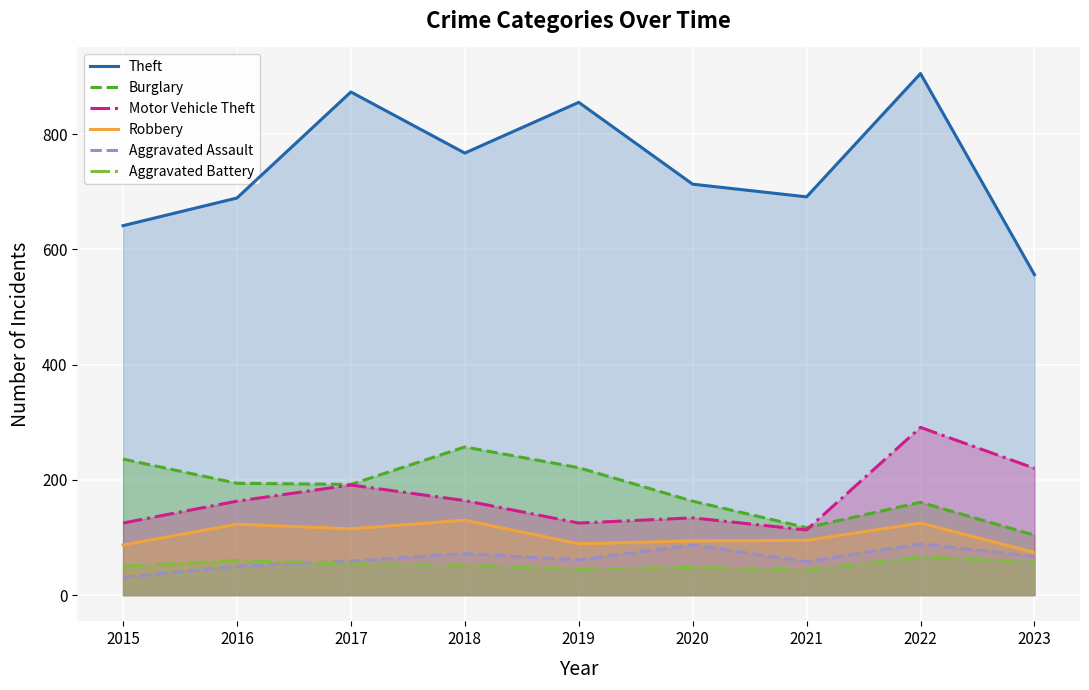

Rank the categories by Theft value from highest to lowest.

2022, 2017, 2019, 2018, 2020, 2021, 2016, 2015, 2023